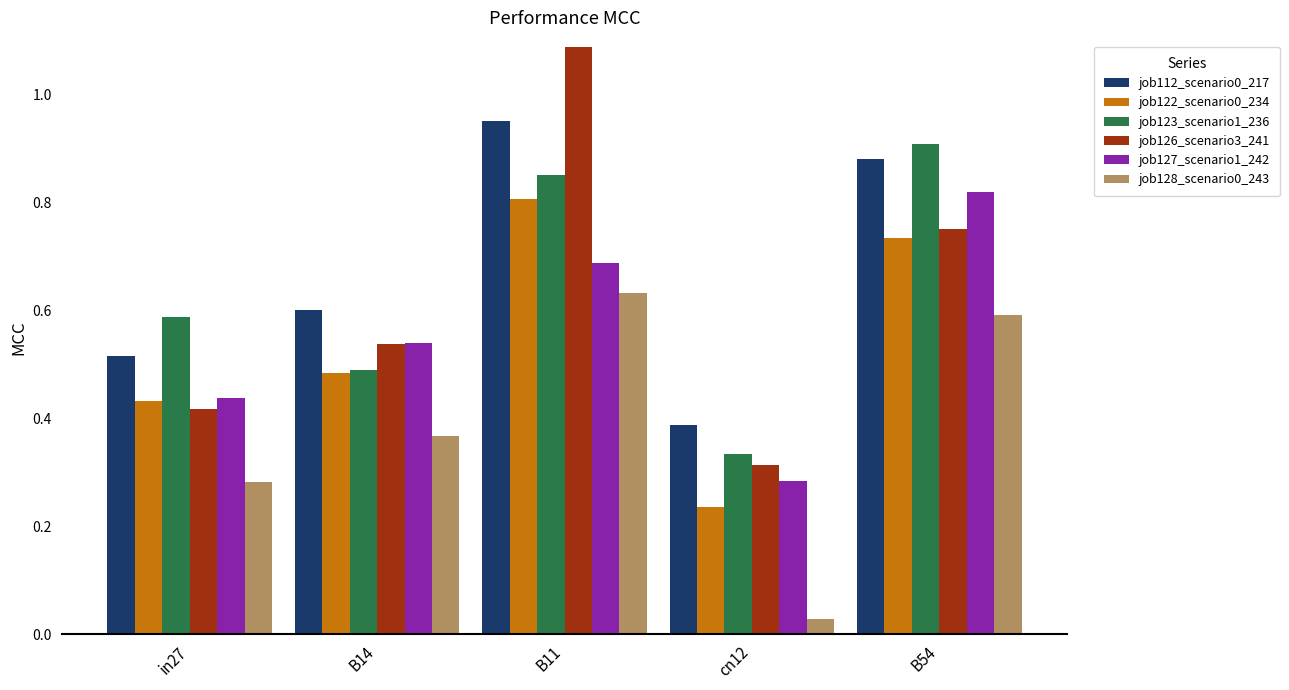

Is it true that job126_scenario3_241 equals 0.4 at cn12?

False